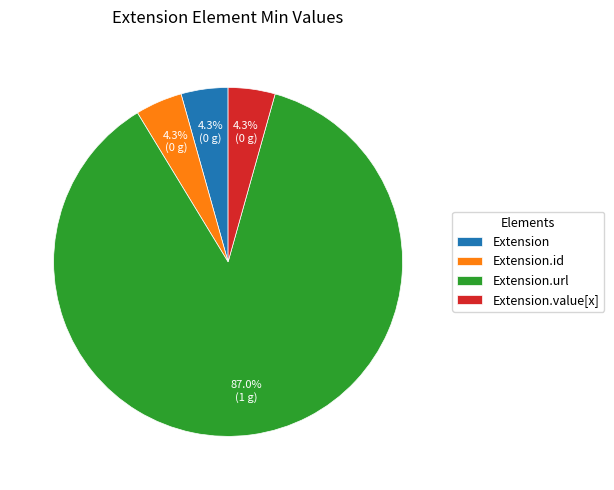

To the nearest percent, what is the difference between the largest and smallest slice percentages?

83%